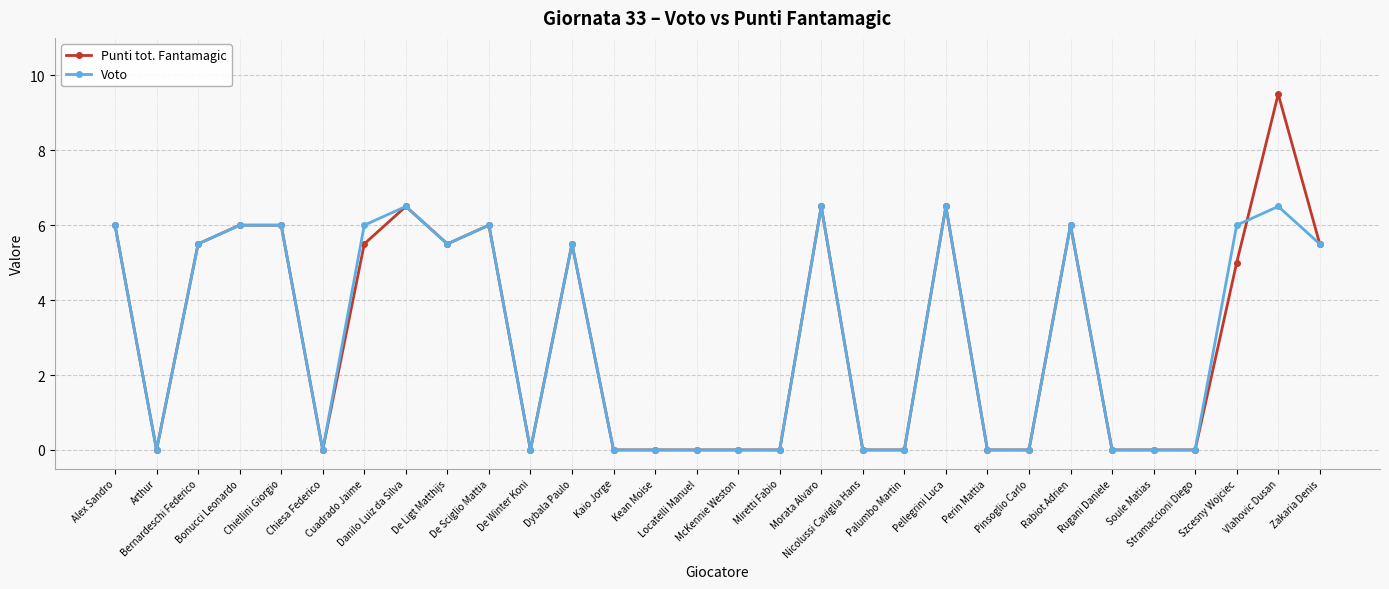

Which label corresponds to the largest value in the chart?

Vlahovic Dusan